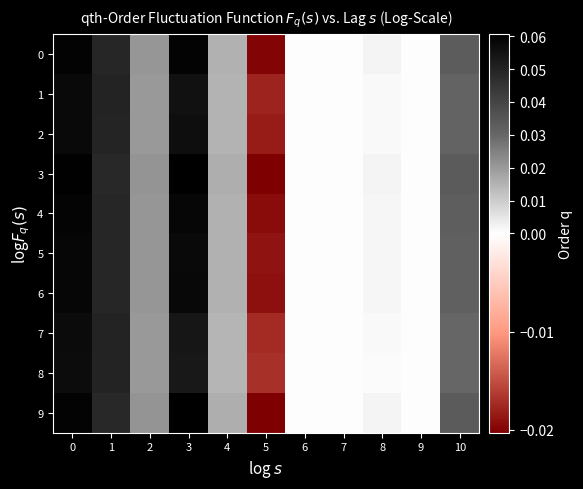

How many data points does each series have?

11